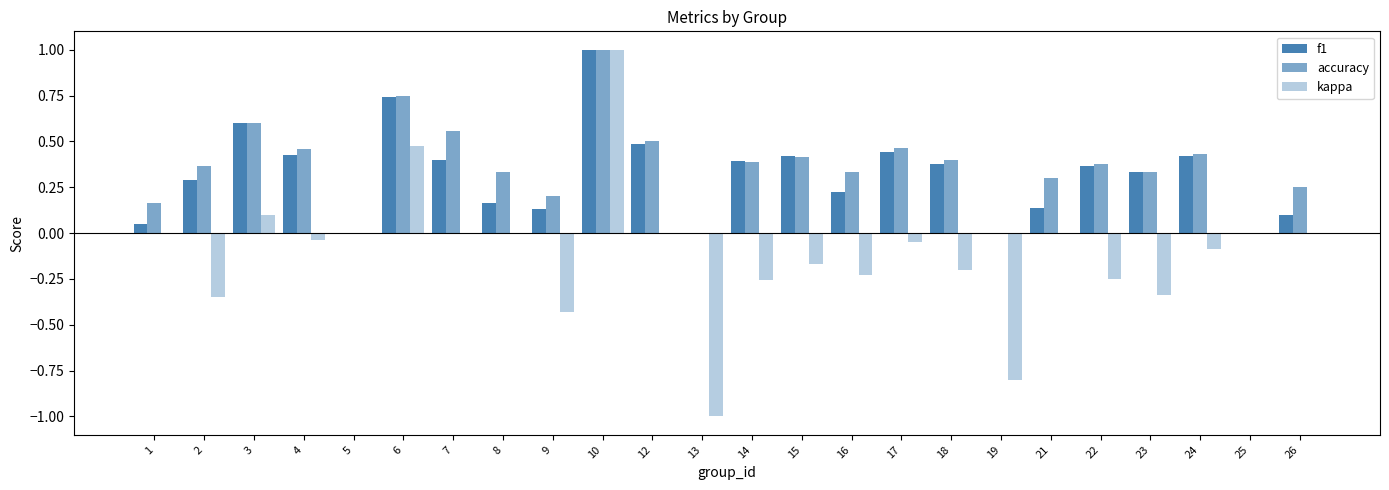

How many series are shown in this chart?

3